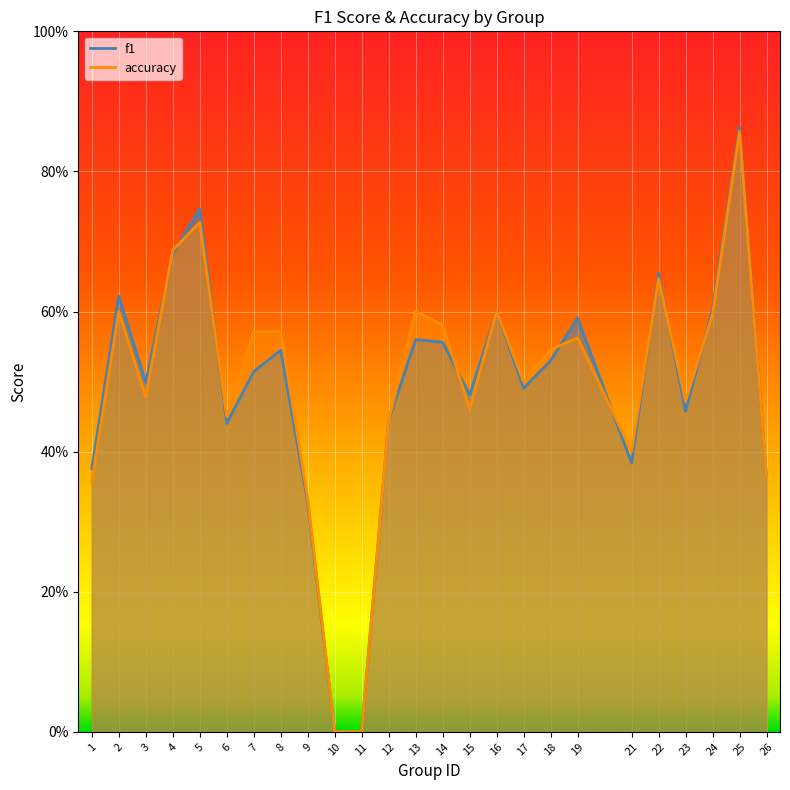

The value of f1 at 10 is 0.0. True or false?

True